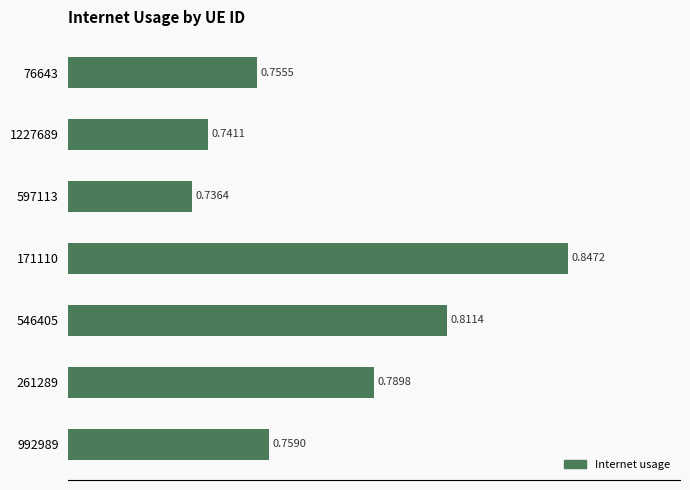

What is the sum of all values?

5.4